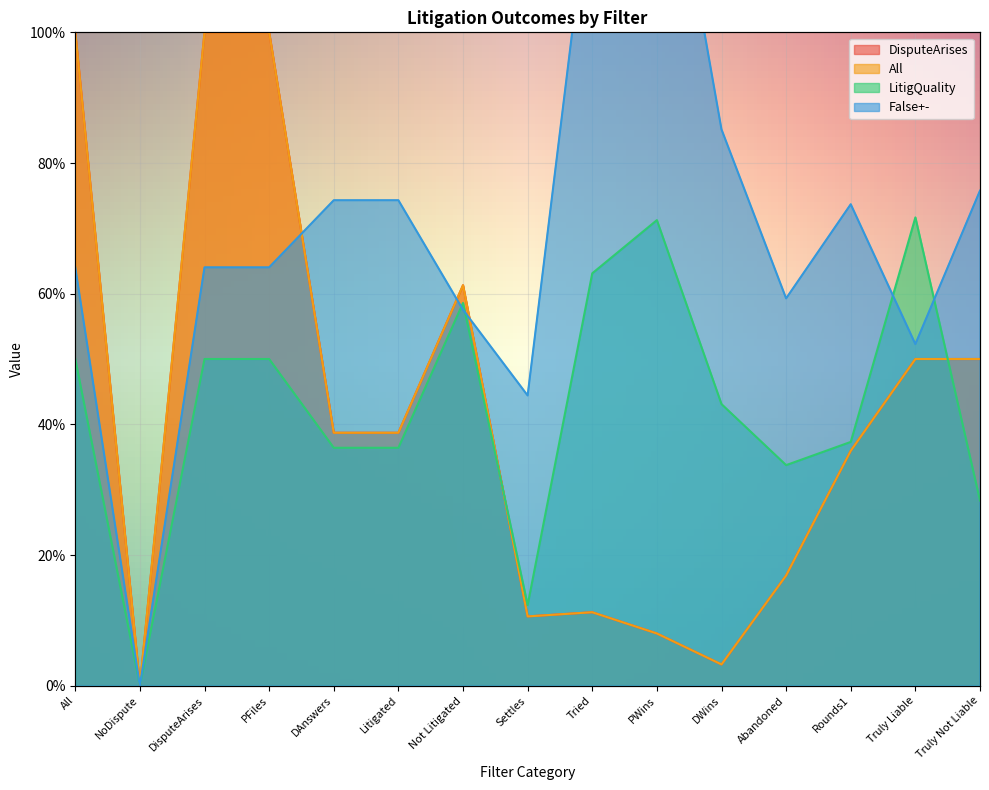

Where is LitigQuality nearest to the value 0?

NoDispute